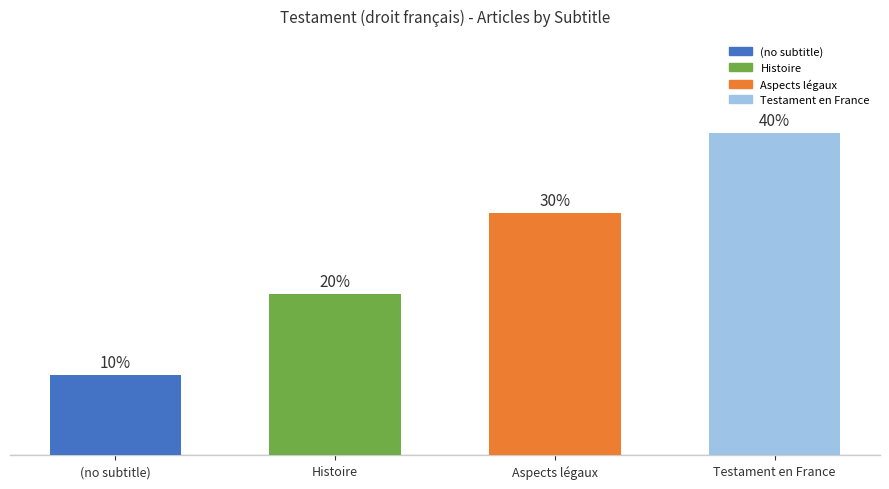

Rank the categories by value from highest to lowest.

Testament en France, Aspects légaux, Histoire, (no subtitle)